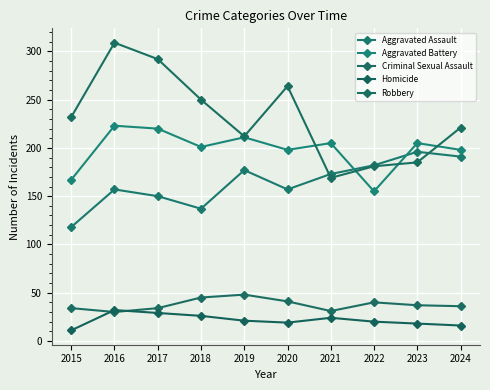

What are all the series names shown in the legend?

Aggravated Assault, Aggravated Battery, Criminal Sexual Assault, Homicide, Robbery